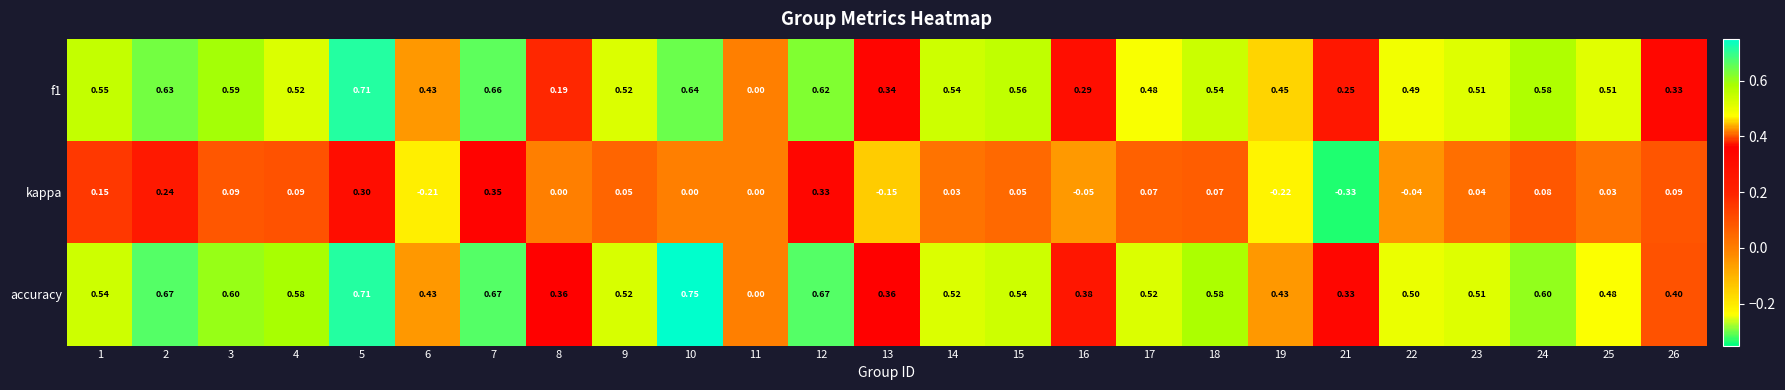

What is the total value across all series at 18?

1.2